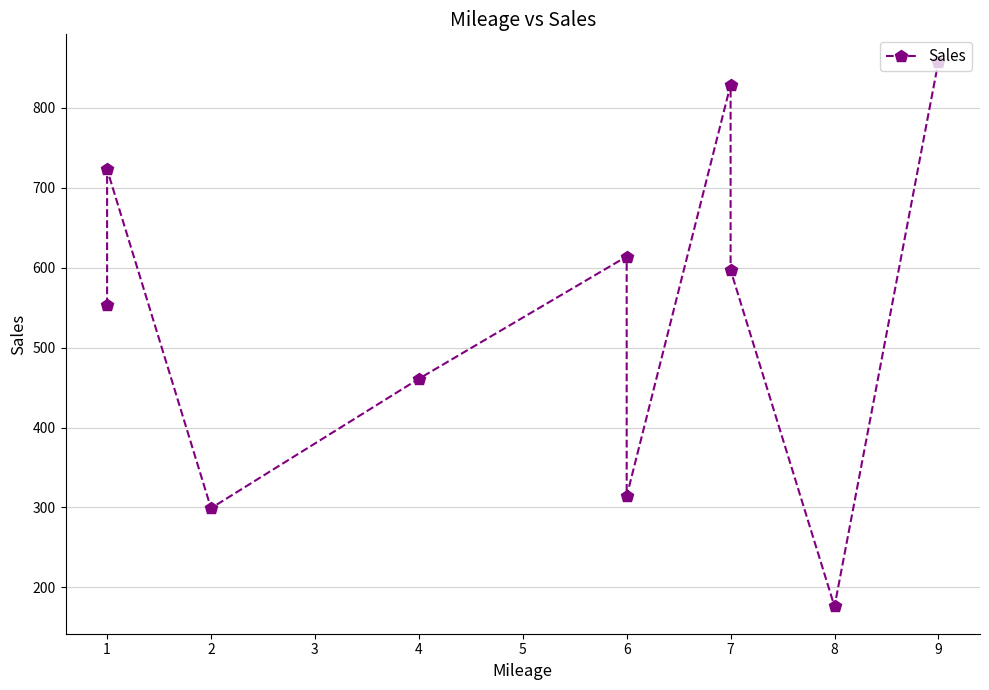

Does the chart display data point markers on the line(s)?

Yes